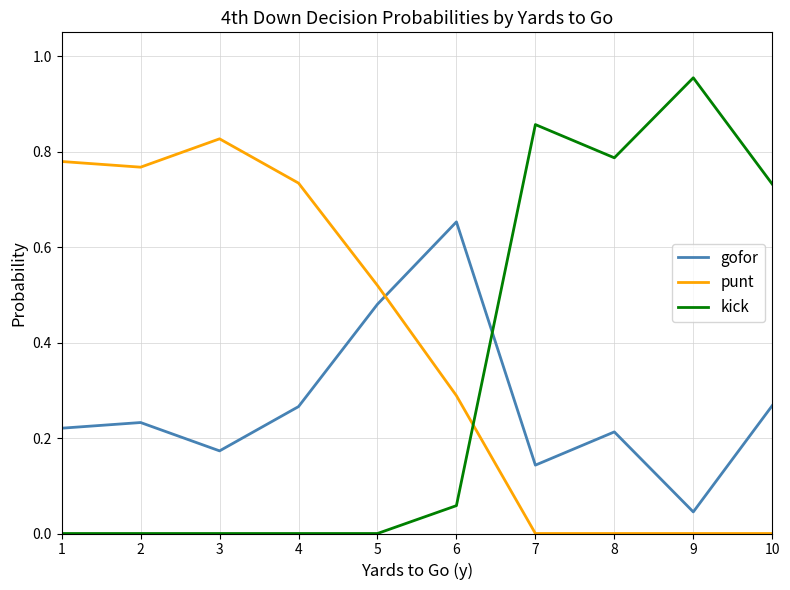

Between 6 and 9, which series saw the biggest shift?

kick